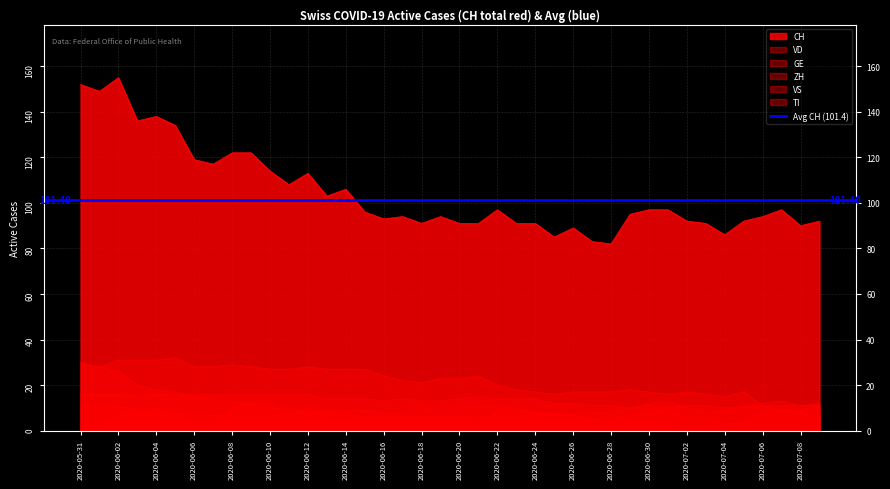

Rank the series at 2020-06-15 from highest to lowest value.

CH, VD, VS, ZH, GE, TI